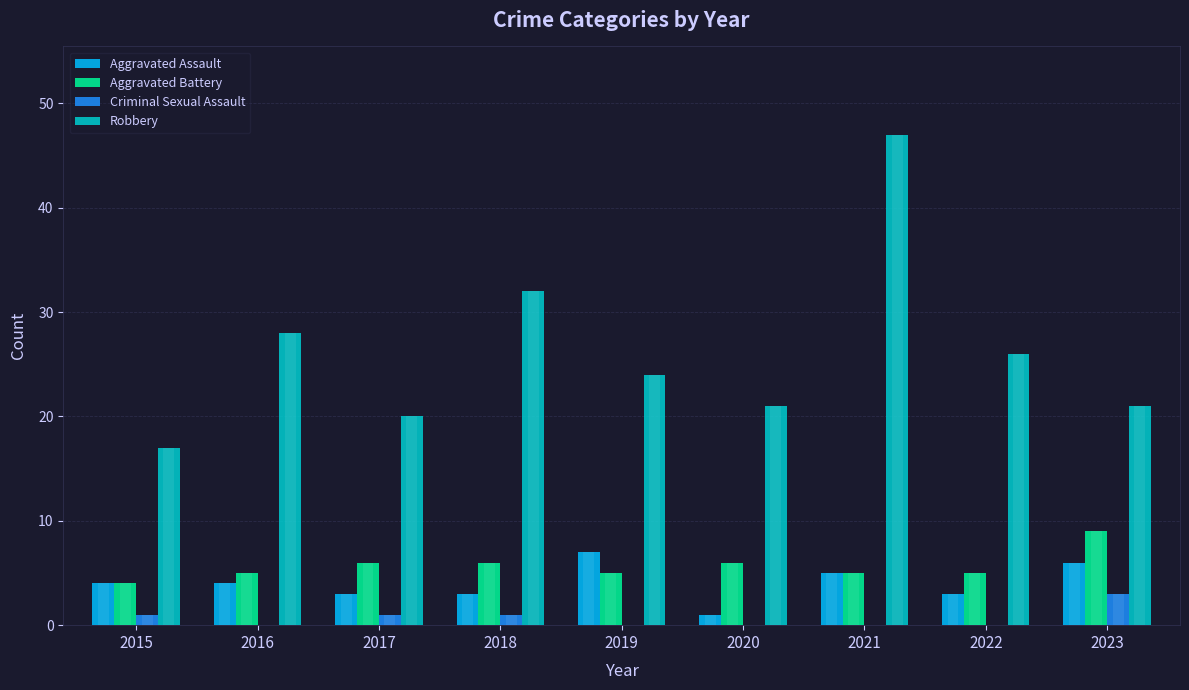

What is the total value across all series at 2015?

26